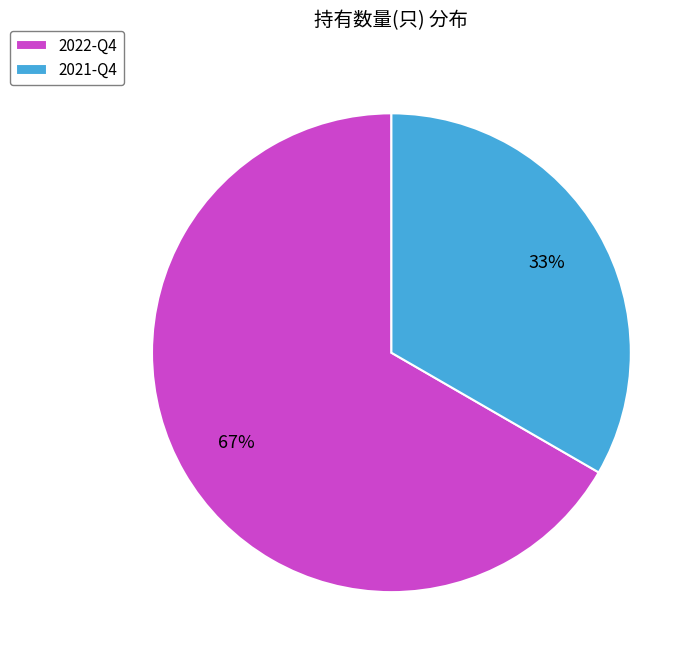

Is the sum of 2021-Q4 and 2022-Q4 greater than half?

Yes